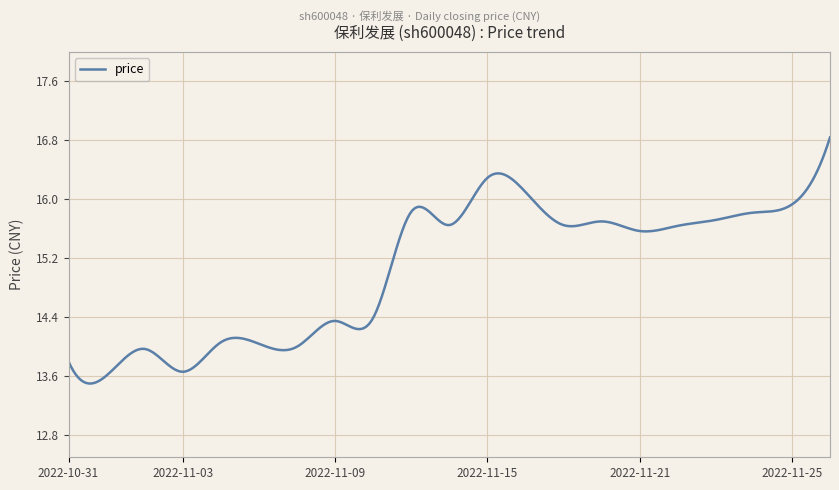

What is the smallest value displayed?

13.5